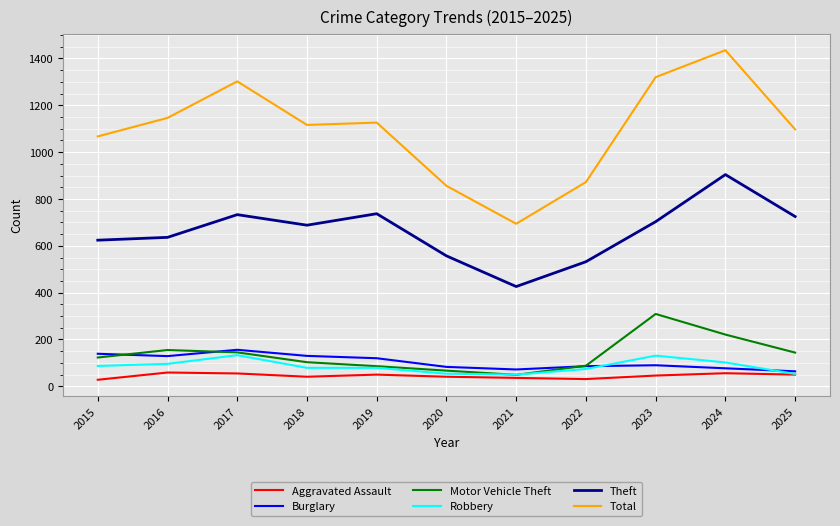

Is the value of Robbery at 2024 greater than the value of Total at 2024?

No